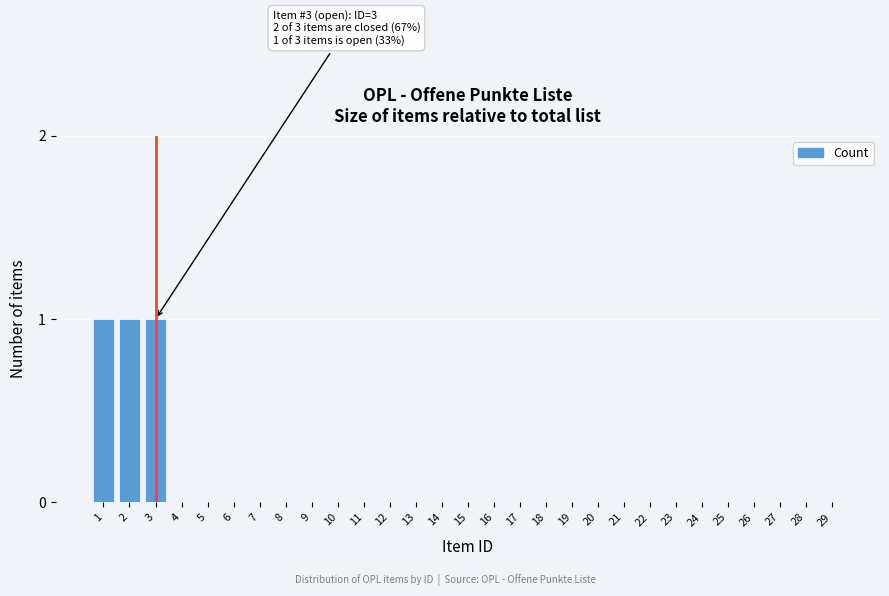

Reading right to left, extract all data points from this chart.

29=0	28=0	27=0	26=0	25=0	24=0	23=0	22=0	21=0	20=0	19=0	18=0	17=0	16=0	15=0	14=0	13=0	12=0	11=0	10=0	9=0	8=0	7=0	6=0	5=0	4=0	3=1	2=1	1=1